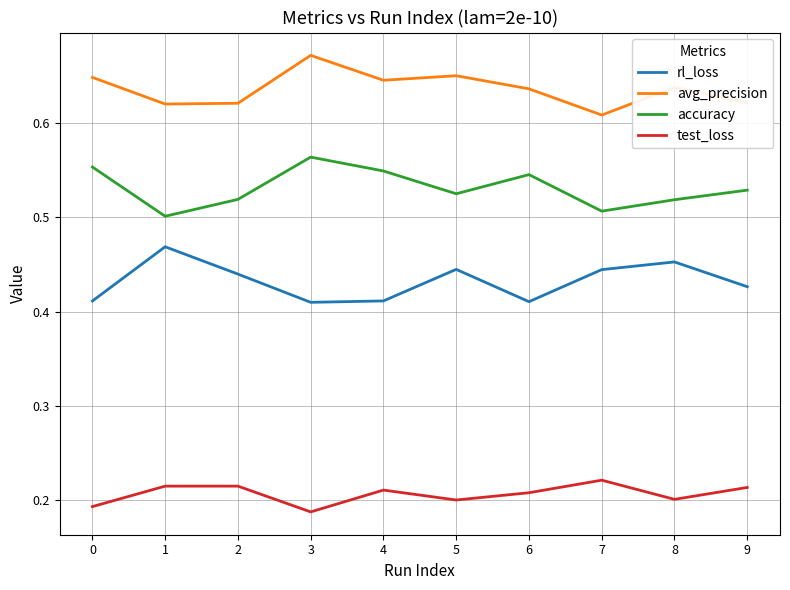

Is the value of test_loss at 4 greater than the value of rl_loss at 8?

No